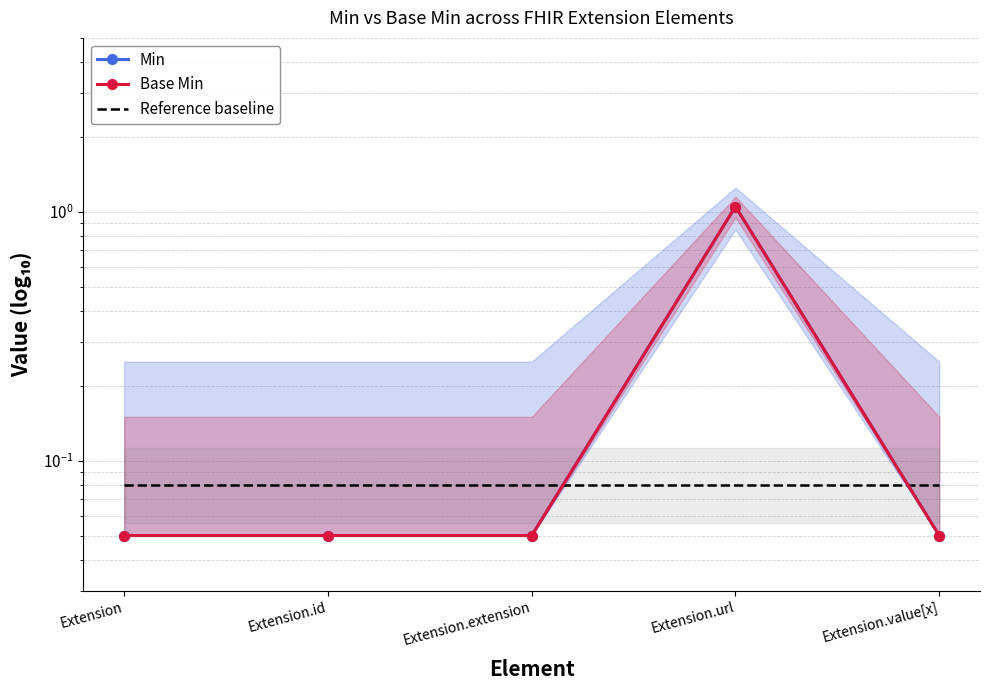

Reading right to left, what are all the values shown in this chart?

Min: Extension.value[x]=0.1	Extension.url=1.1	Extension.extension=0.1	Extension.id=0.1	Extension=0.1
Base Min: Extension.value[x]=0.1	Extension.url=1.1	Extension.extension=0.1	Extension.id=0.1	Extension=0.1
Reference baseline: Extension.value[x]=0.1	Extension.url=0.1	Extension.extension=0.1	Extension.id=0.1	Extension=0.1